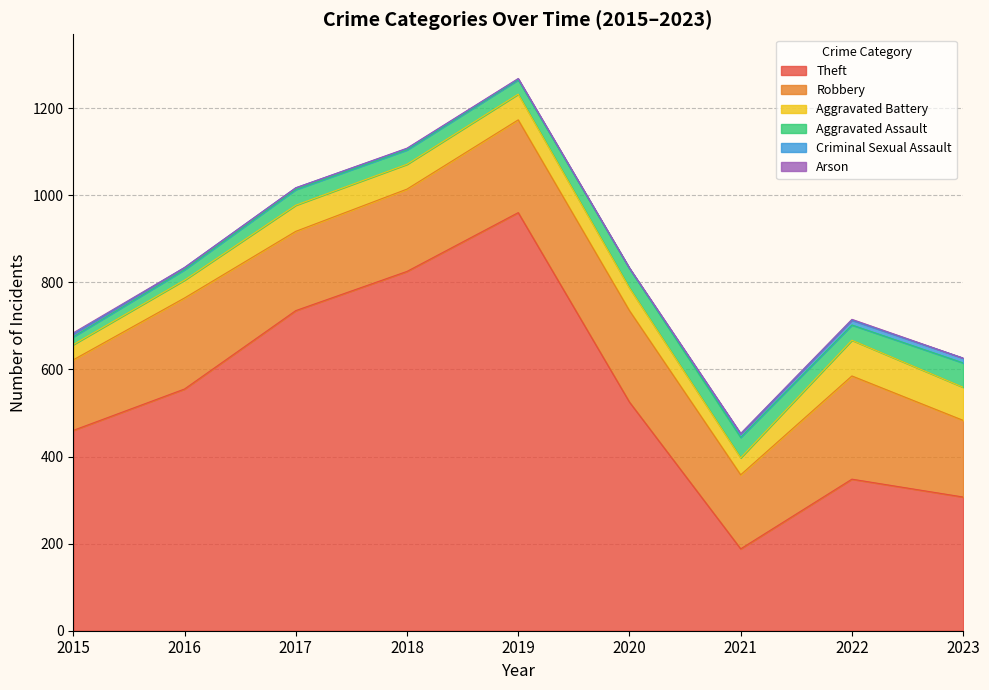

What is the difference between the Robbery values at 2015 and 2018?

27